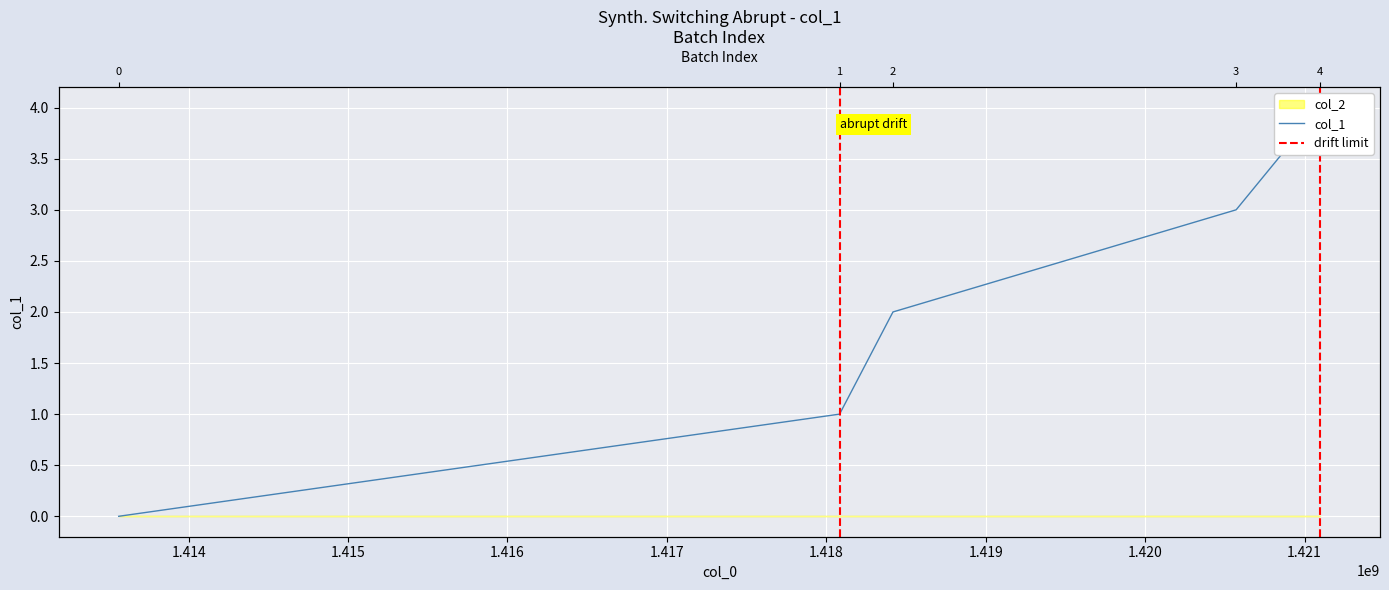

Reading right to left, what are all the values shown in this chart?

1421096748=4	1420571136=3	1418418327=2	1418083520=1	1413561678=0